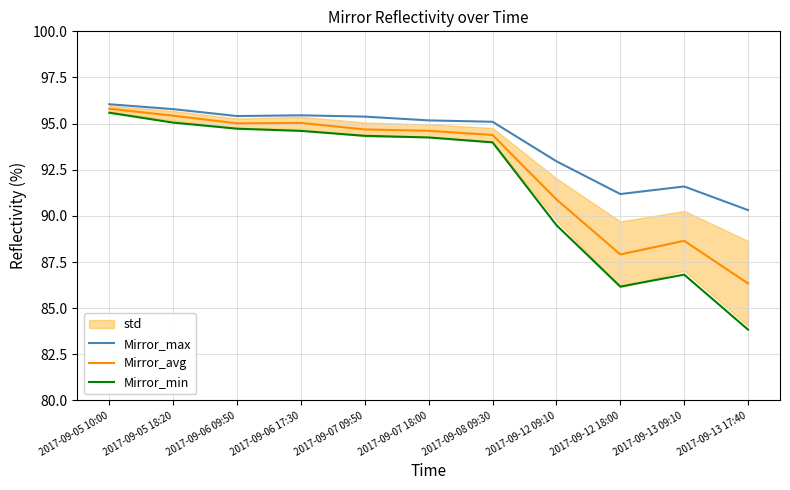

What is the value of the Mirror_min point at the 9th from the left?

86.2